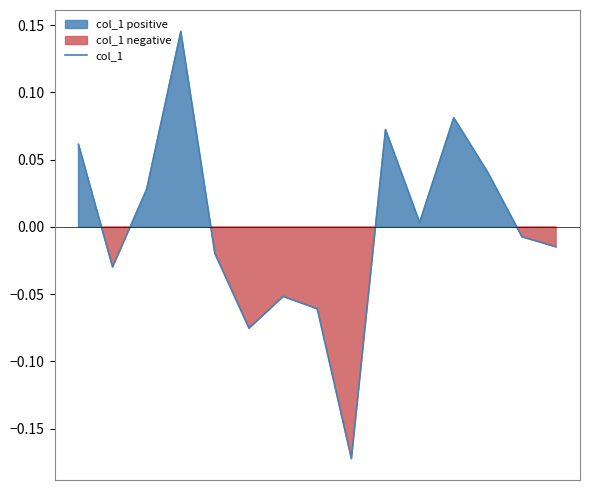

True or false: the data has more than 1 interior local peaks.

True